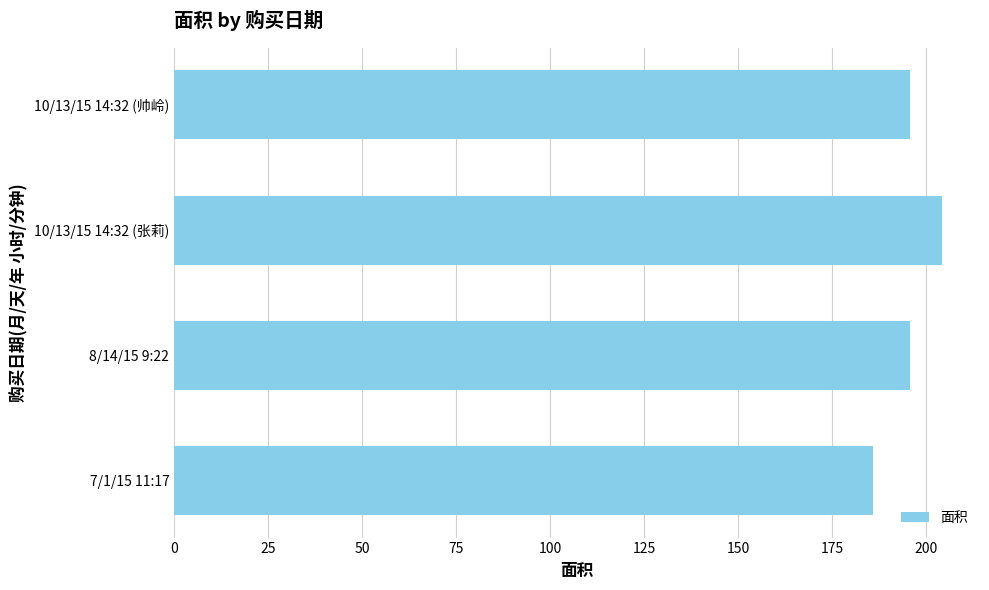

Reading top to bottom, list all the values displayed in this chart.

10/13/15 14:32 (帅岭)=195.7	10/13/15 14:32 (张莉)=204.1	8/14/15 9:22=195.7	7/1/15 11:17=185.9